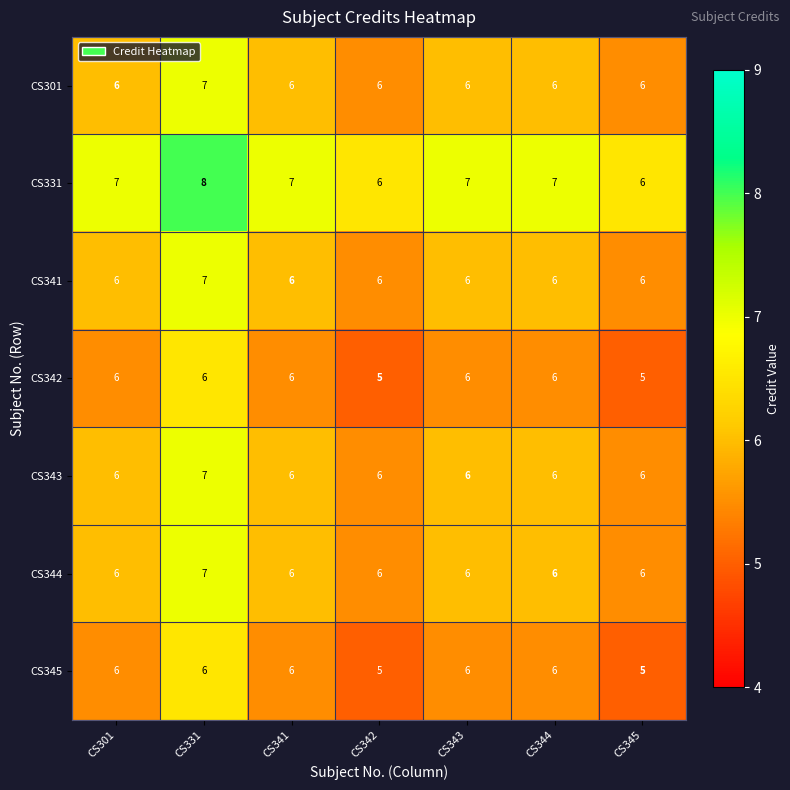

How many categories are shown in the chart?

7